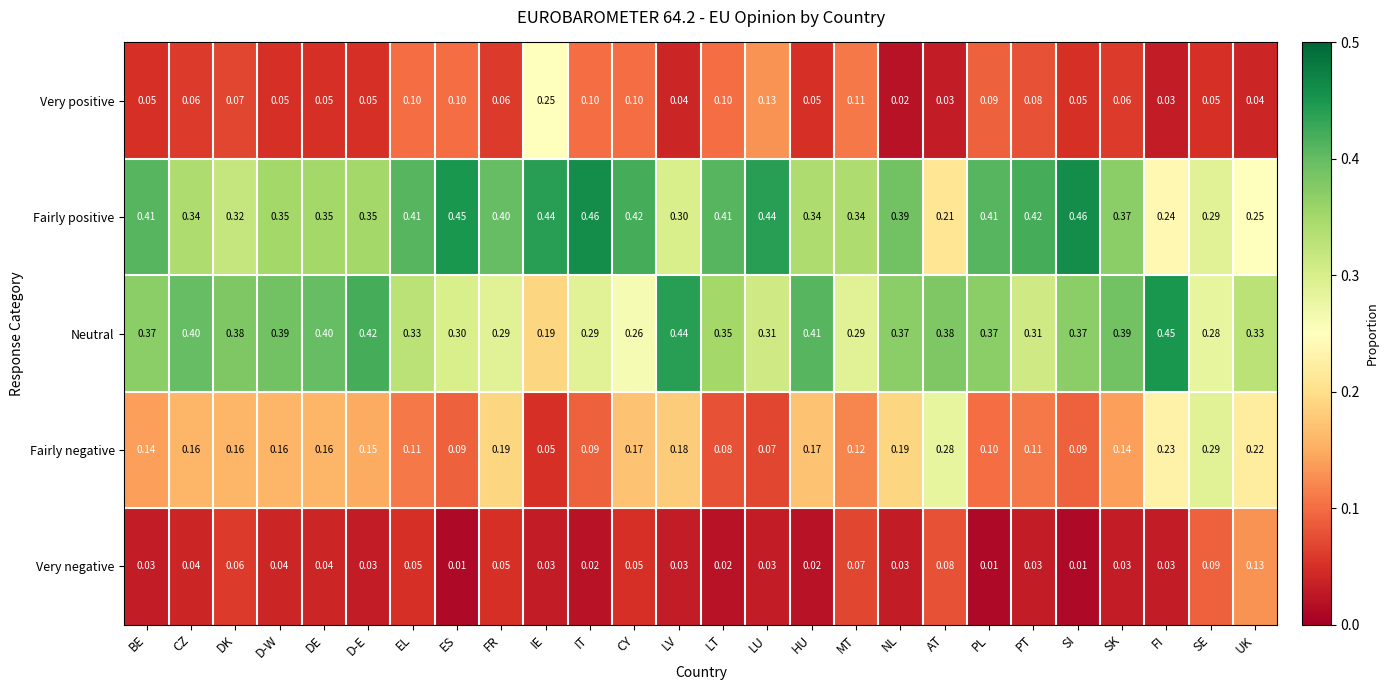

Where is Fairly positive nearest to the value 0?

AT